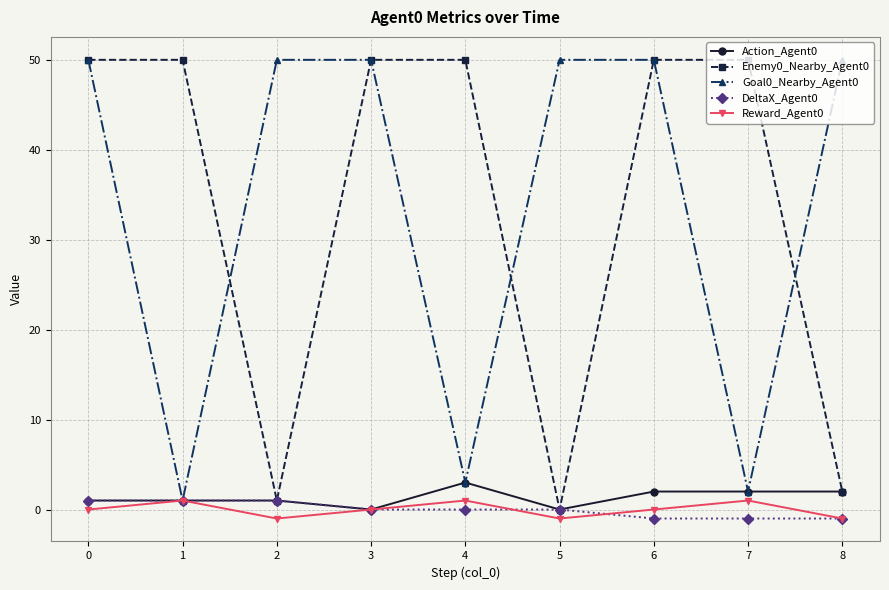

Is the value of Goal0_Nearby_Agent0 at 2 greater than the value of DeltaX_Agent0 at 3?

Yes